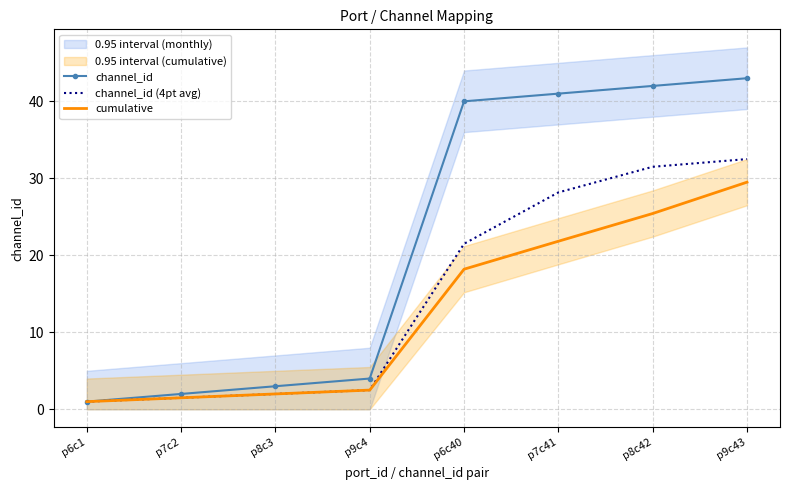

What position from the left is p8c42?

7